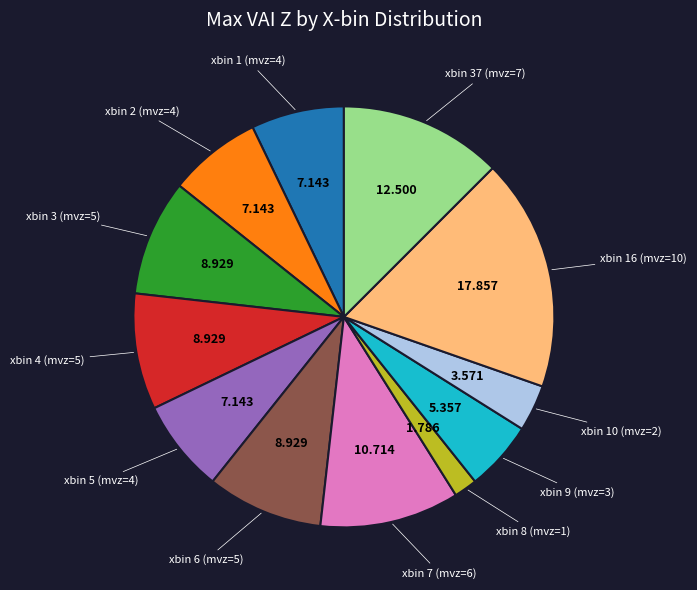

Is there a majority slice in this chart?

No